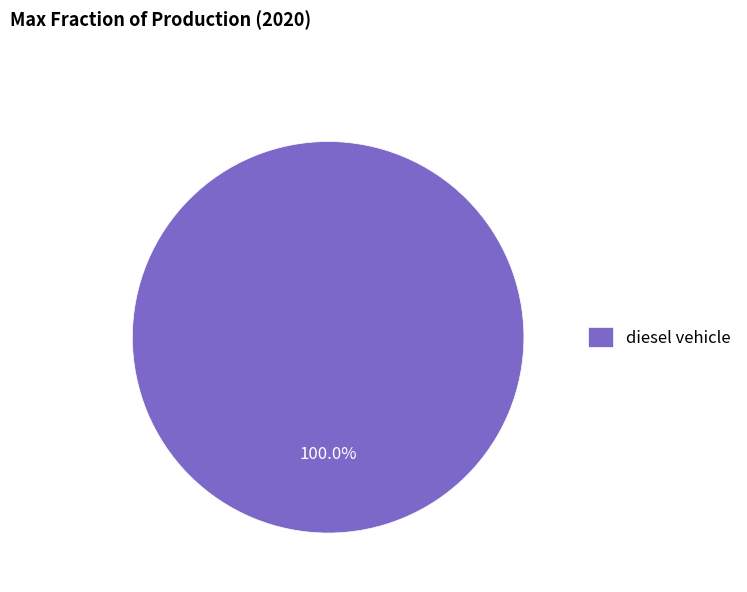

Rank the categories by value from lowest to highest.

diesel vehicle